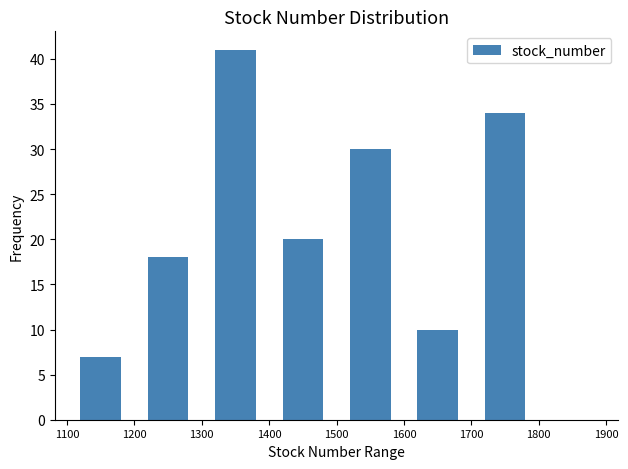

Which range on the x-axis has the tallest bar?

1300 to 1400